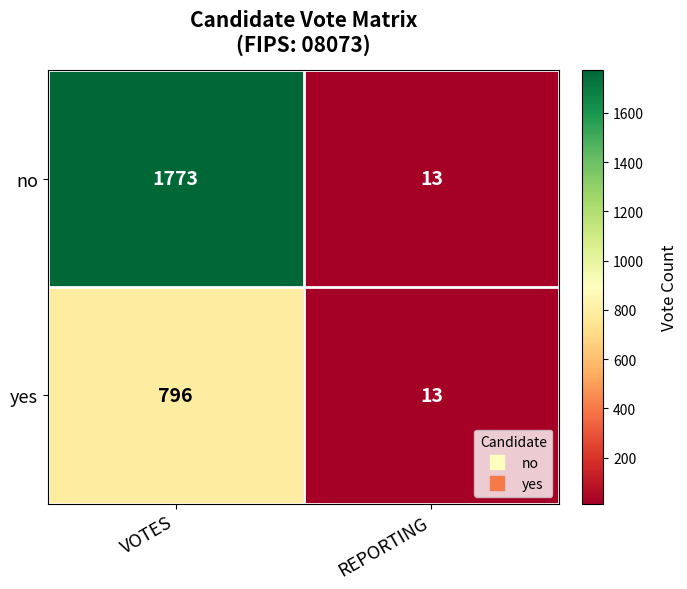

Reading left to right, transcribe all the data shown in this chart.

no: 1773	13
yes: 796	13